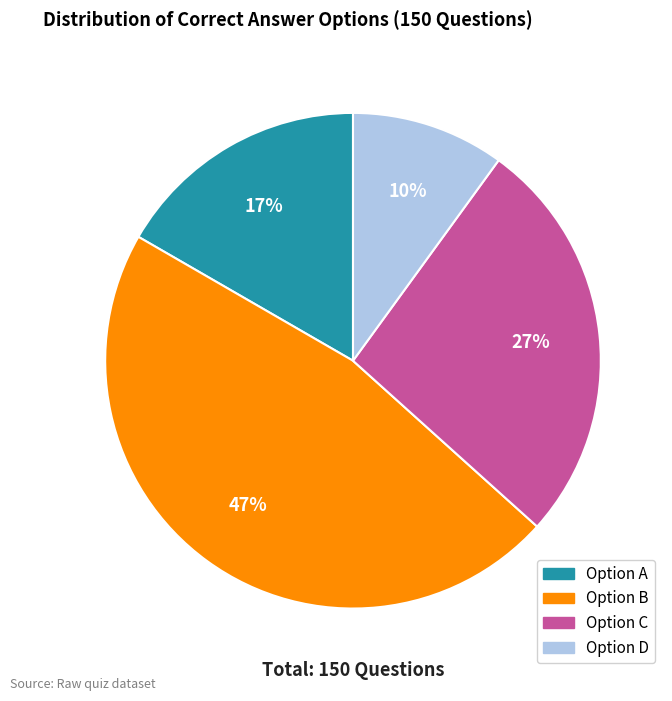

To the nearest percent, what is the average slice percentage?

25%